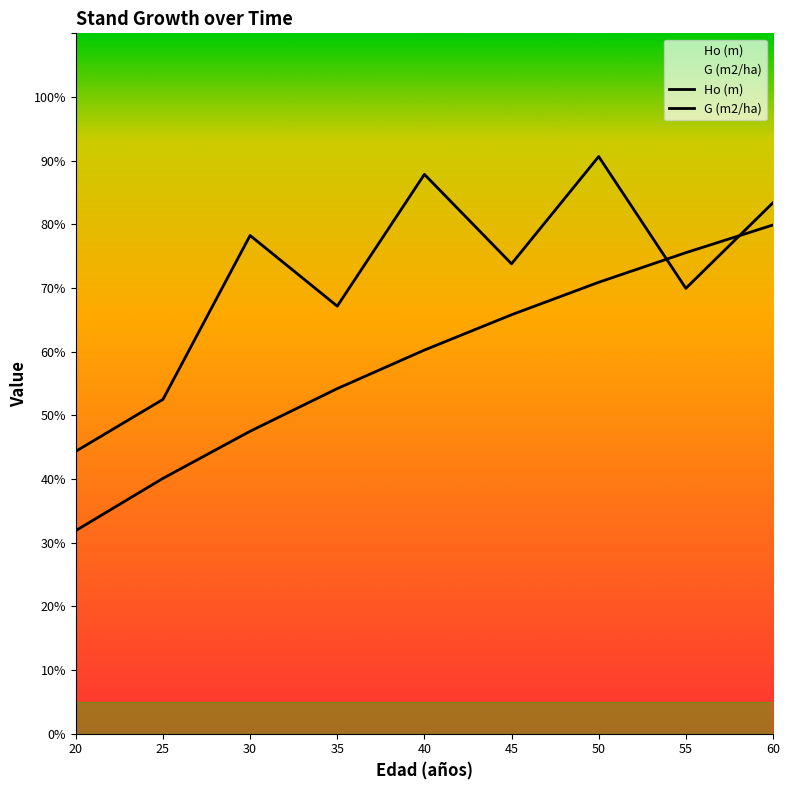

Reading right to left, transcribe all the data shown in this chart.

Ho (m): 60=16.0	55=15.1	50=14.2	45=13.2	40=12.1	35=10.8	30=9.5	25=8.0	20=6.4
G (m2/ha): 60=16.7	55=14.0	50=18.1	45=14.8	40=17.6	35=13.4	30=15.7	25=10.5	20=8.9